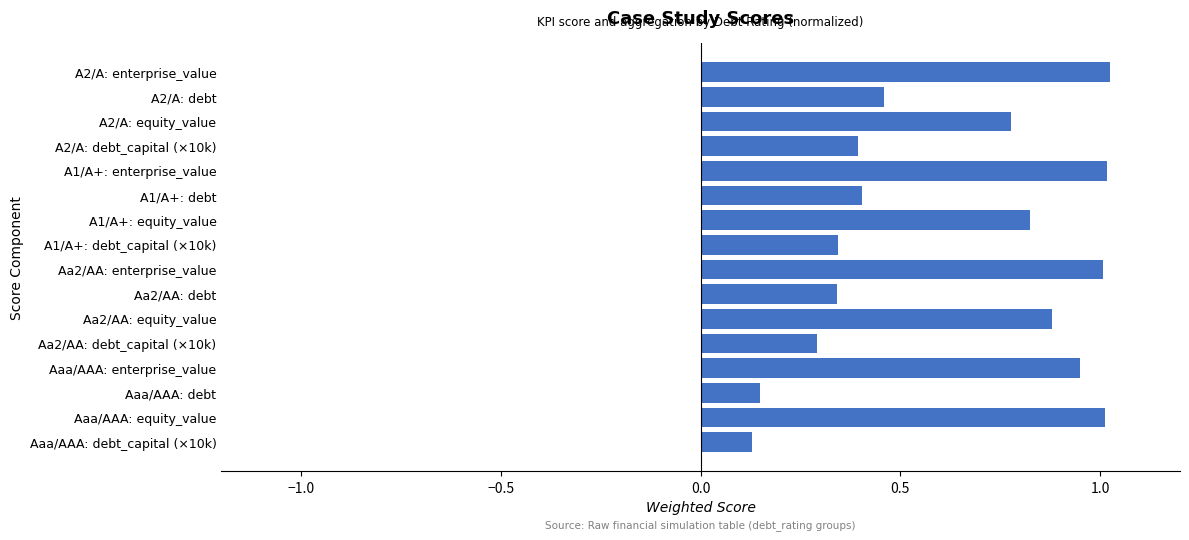

What is the sum of all values?

10.0